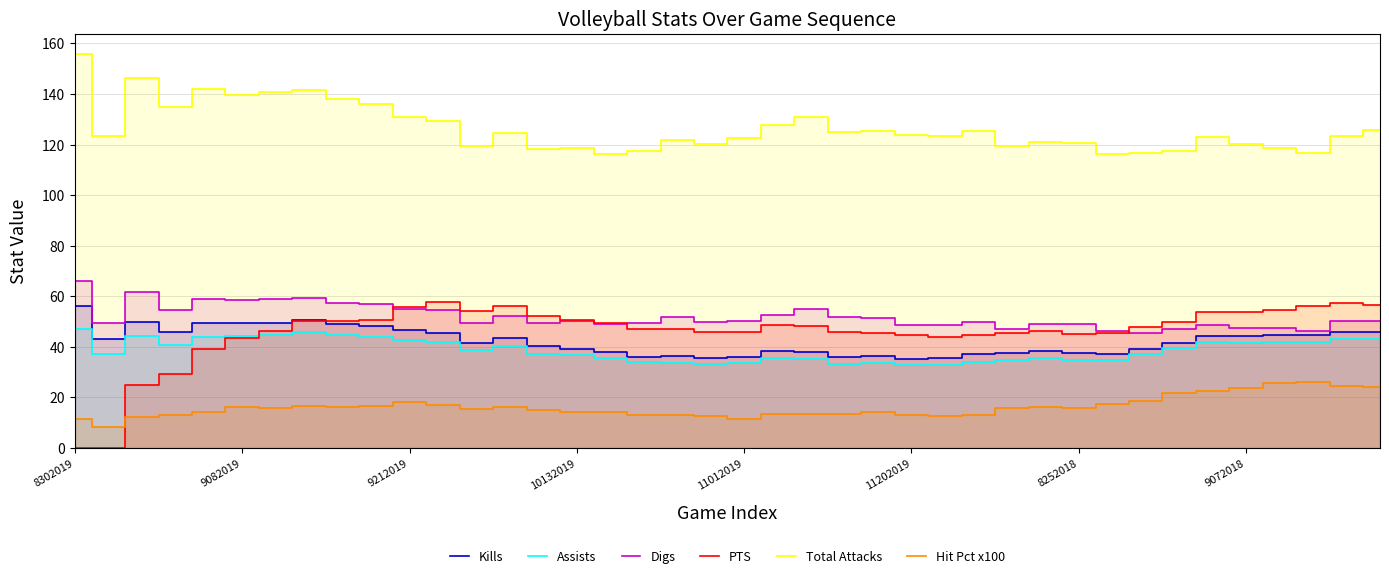

What is the difference between the Hit Pct x100 values at 23 and 12?

2.1